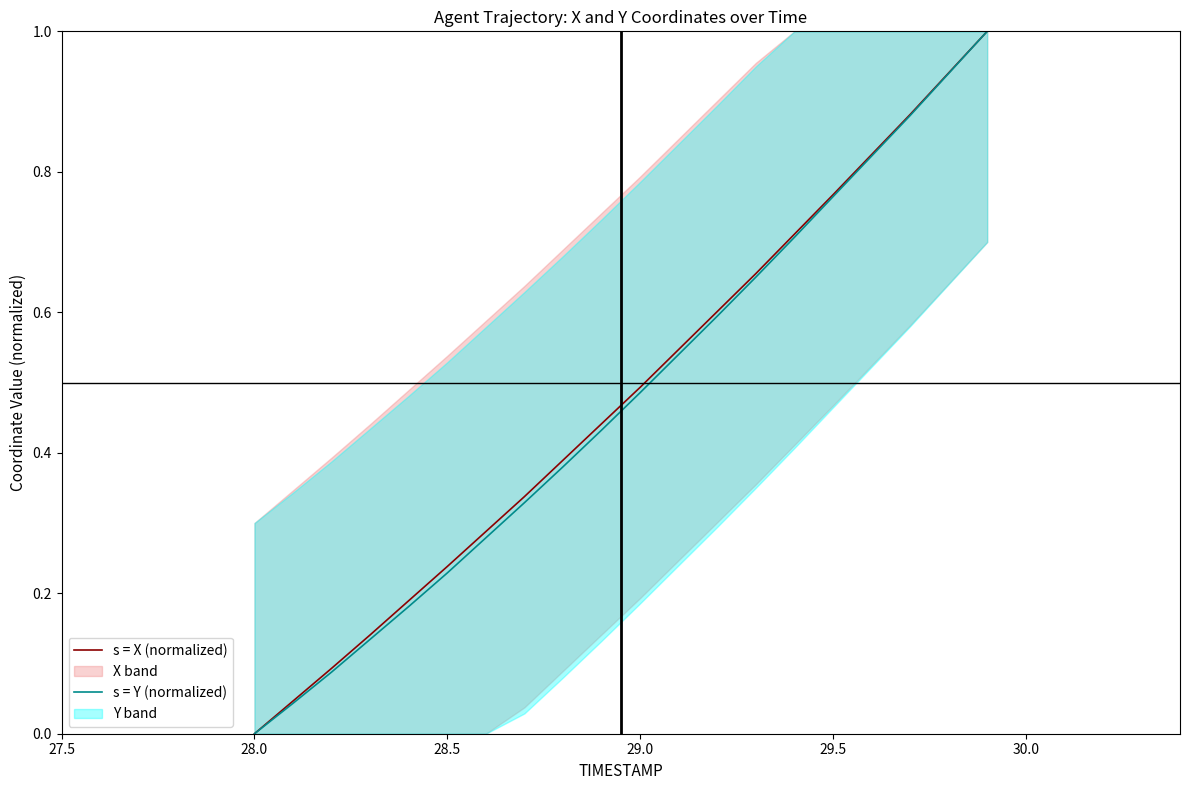

What position from the left is 28.5?

3